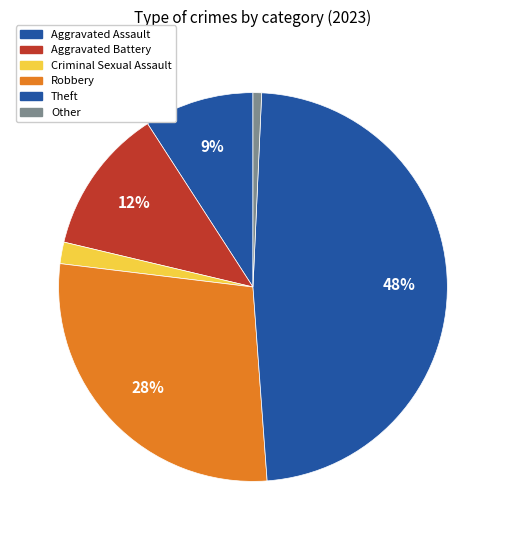

Is it true that Other is 11% of the pie?

False